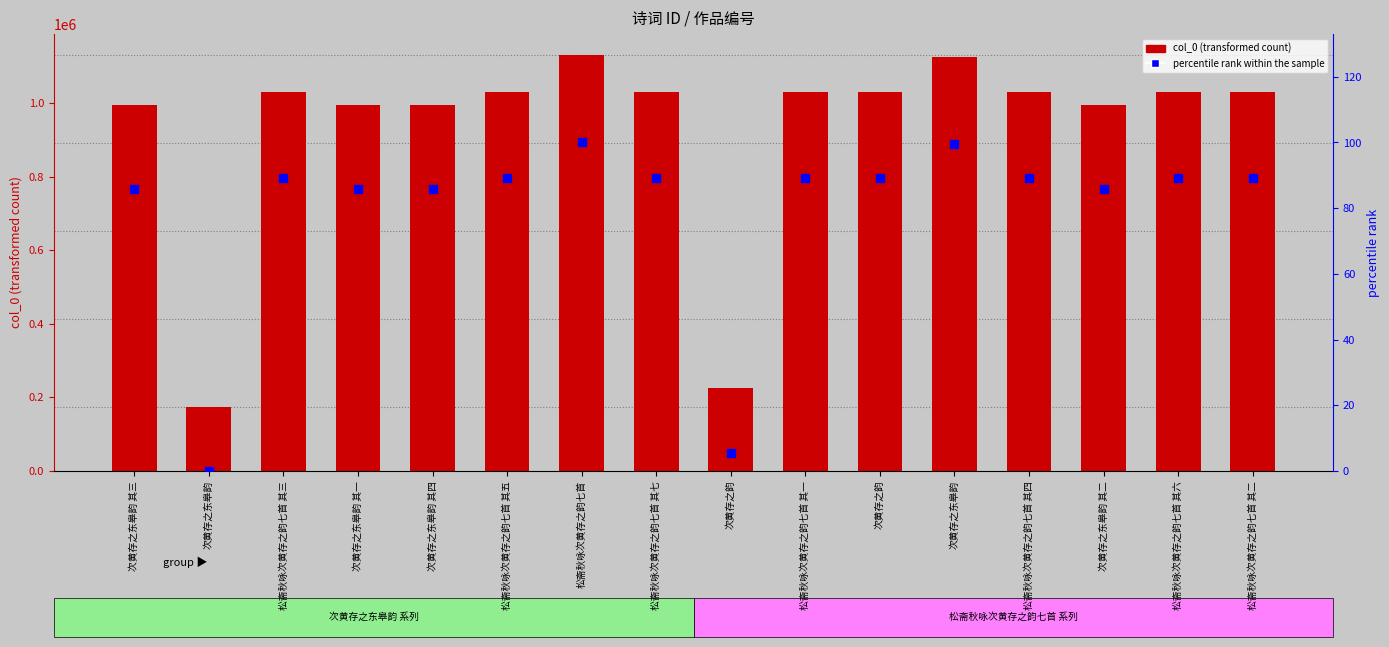

Which series has the largest Y range (max minus min)?

col_0